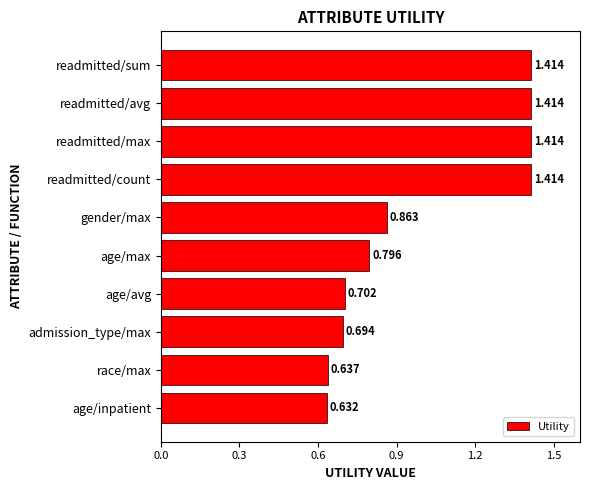

How many values are between 0 and 1?

6